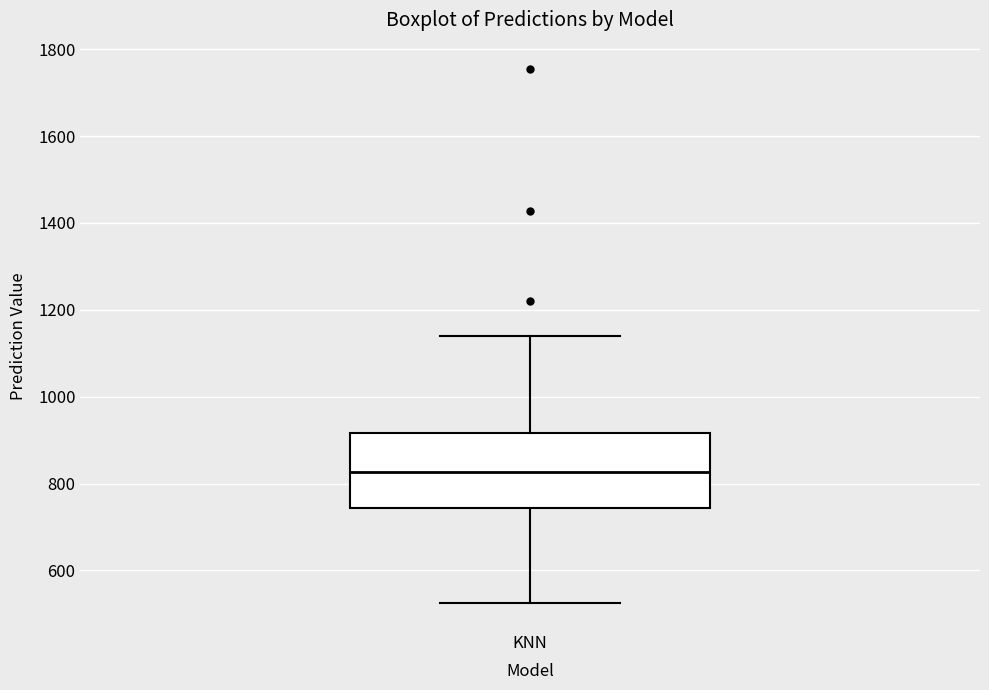

Read this box plot against the y-axis: the position of the median line, the range covered by the box, and the ends of both whiskers. The values are not printed on the chart, so give them approximately, as read against the axis.

median 820, box 740 to 920, whiskers 520 to 1140